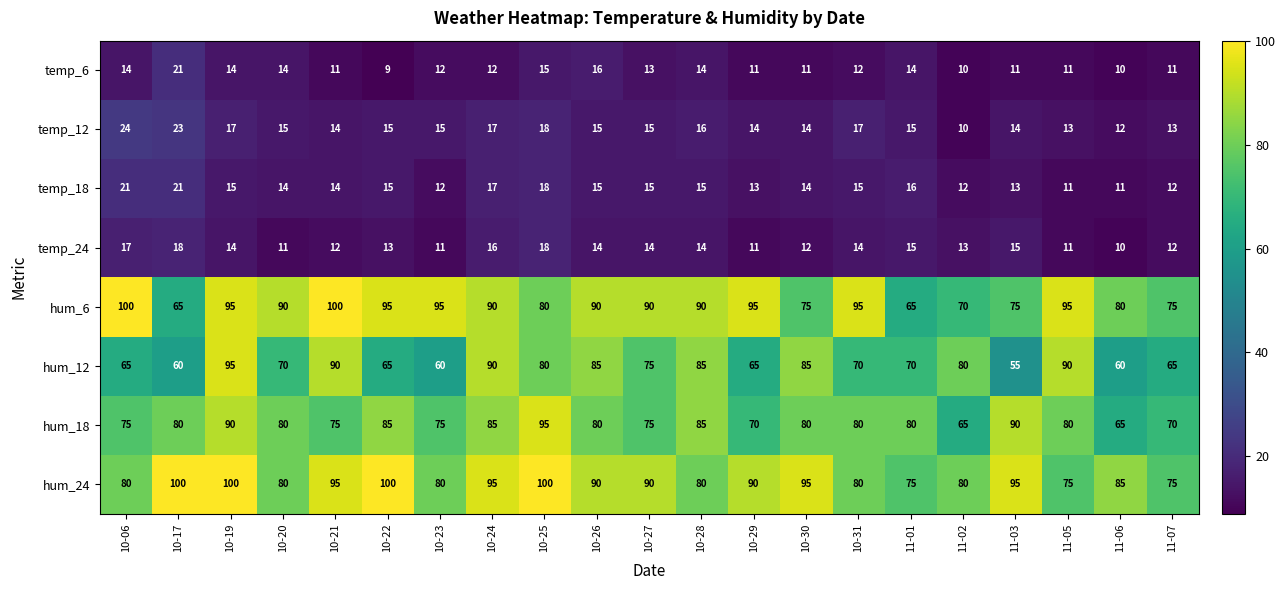

At how many categories does at least one series exceed 69?

21